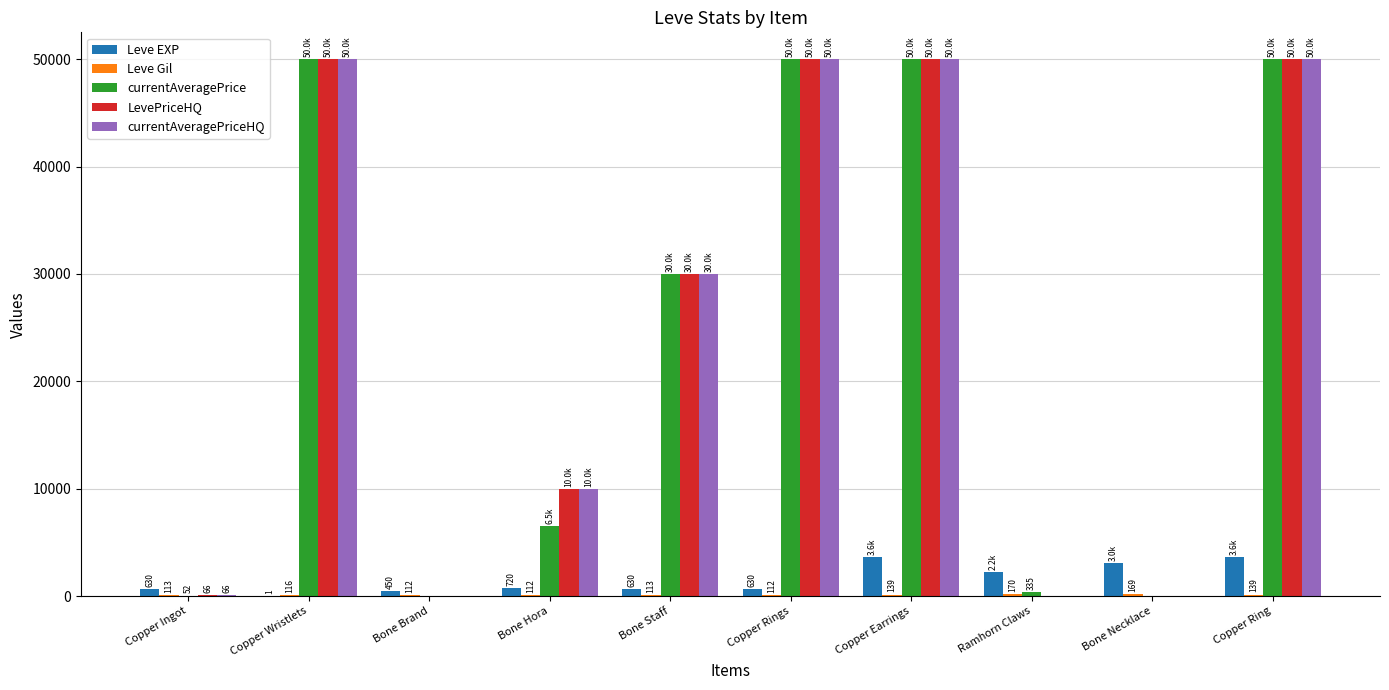

What is the sum of all Leve EXP values?

15531